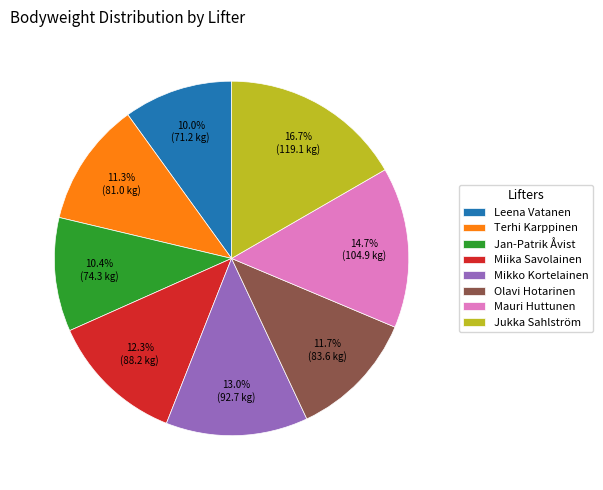

How many slices are in this pie chart?

8